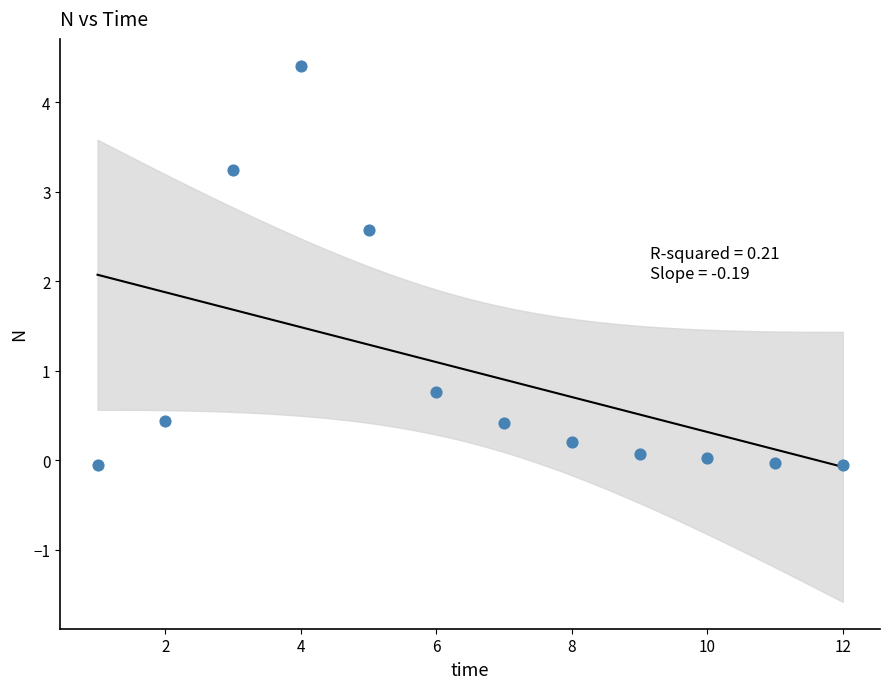

What Y value in the scatter plot is closest to 2?

2.6